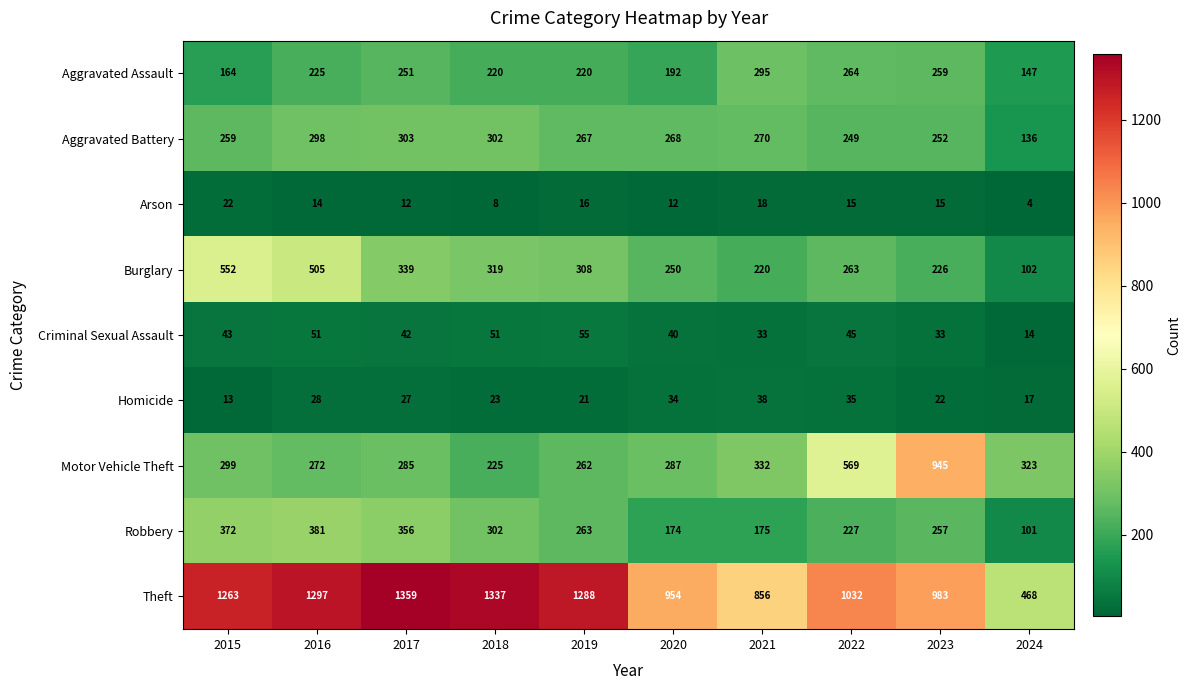

The Aggravated Battery series shows 494 at 2016. True or false?

False